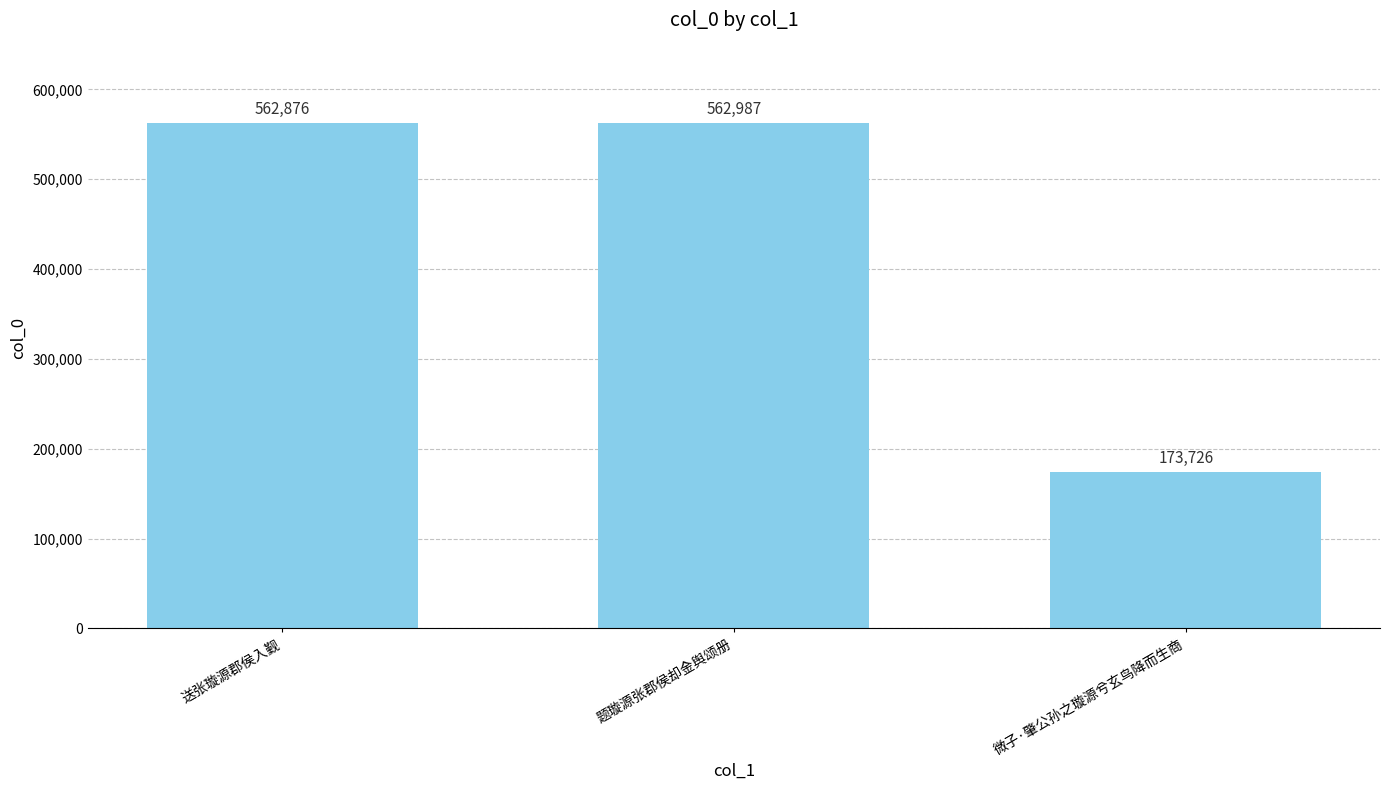

How many values are below 562876?

1